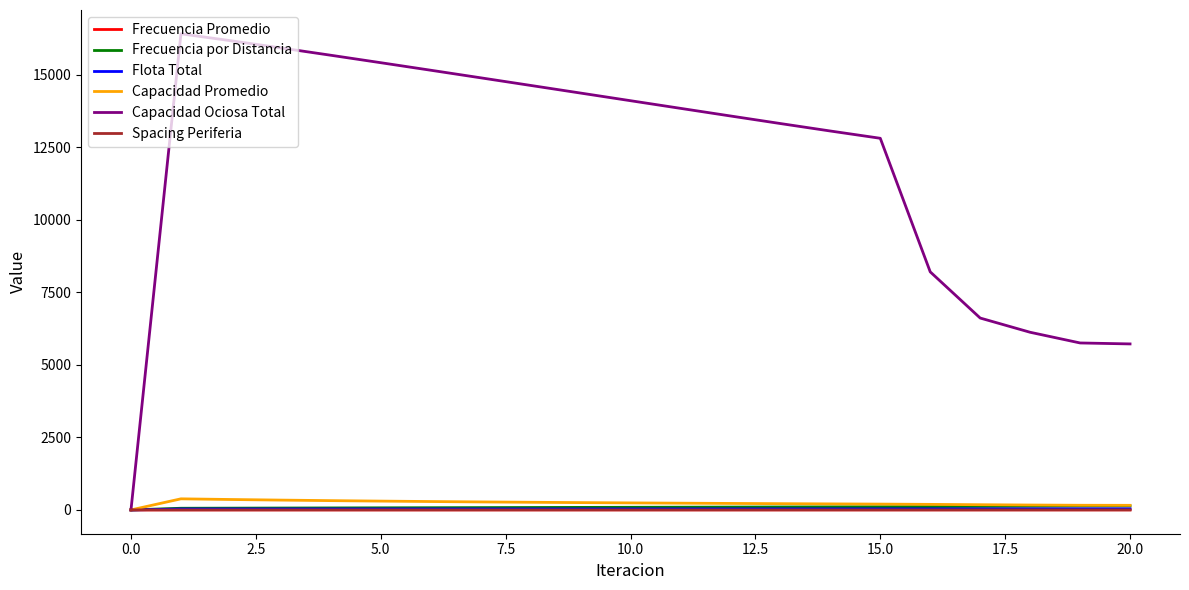

Which series has the largest total across all categories?

Capacidad Ociosa Total